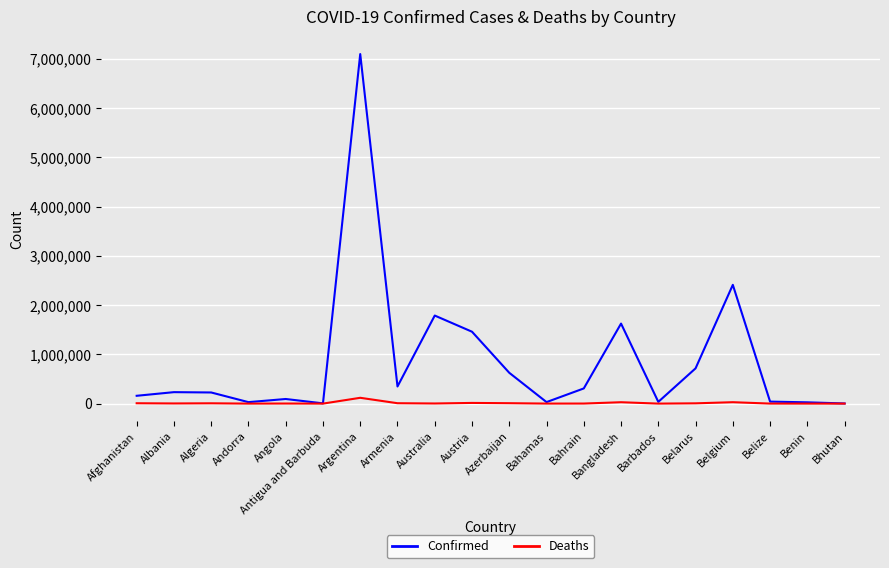

The Confirmed series shows 93694 at Angola. True or false?

True